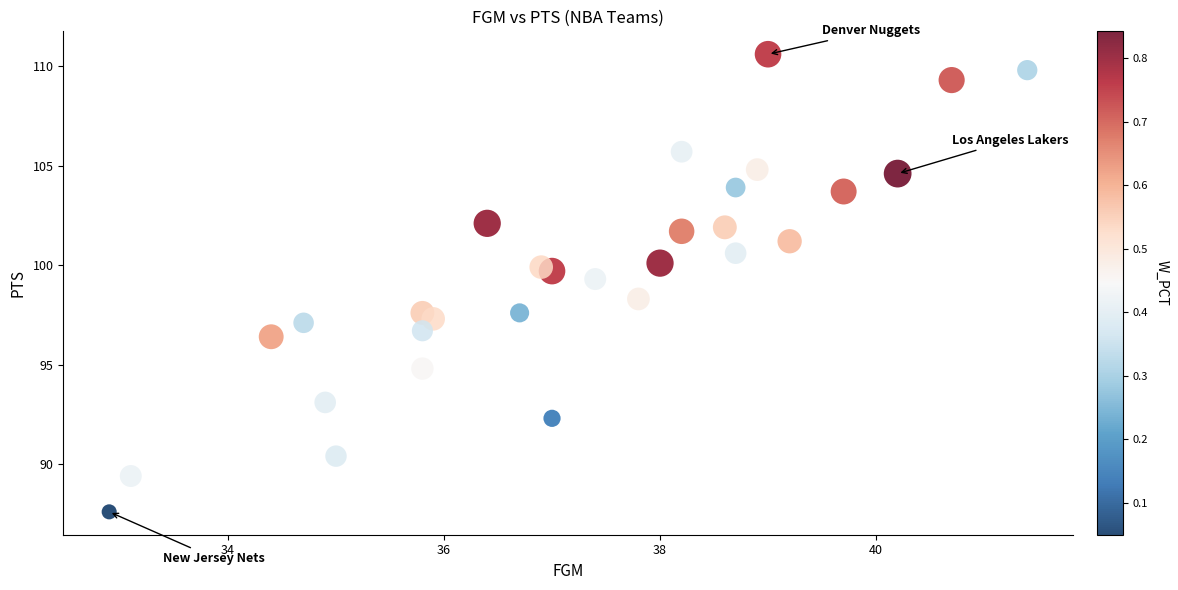

What is the range of Y values (max minus min)?

23.0